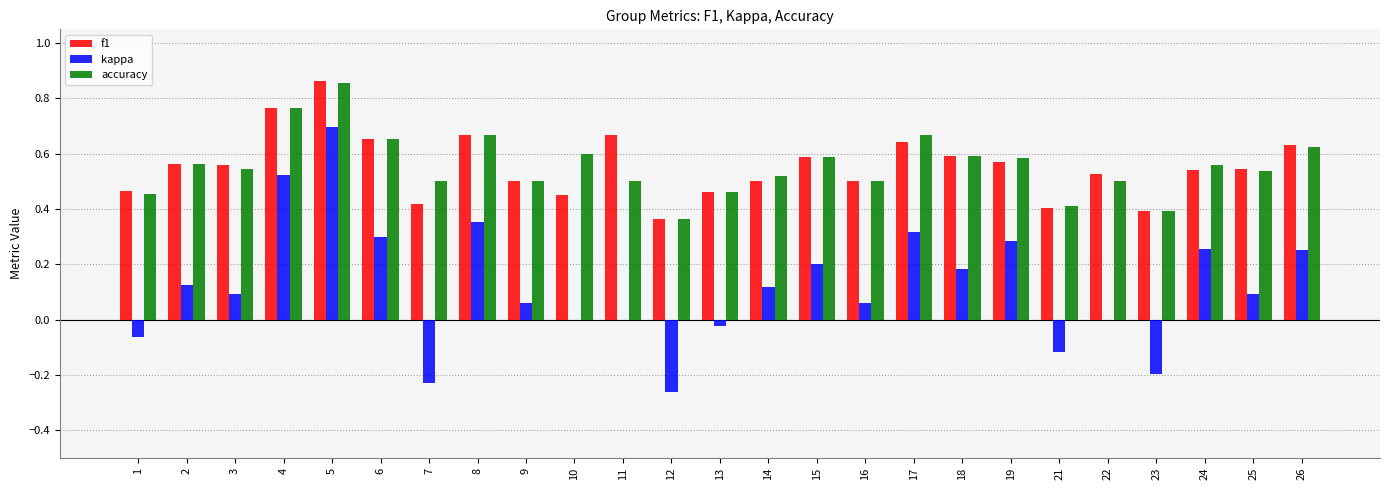

Is it true that kappa equals -0.1 at 23?

False